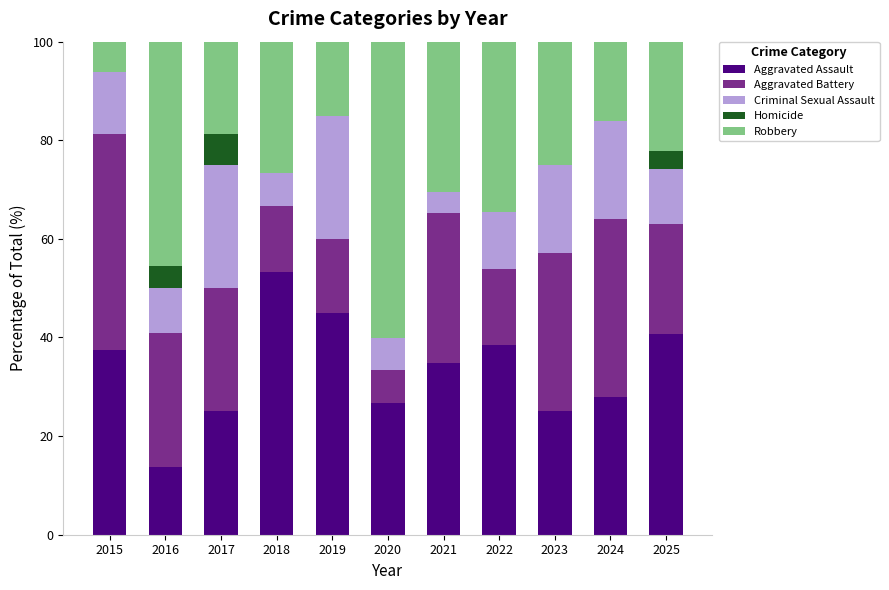

What is the sum of the Aggravated Assault values at 2025 and 2017?

65.7